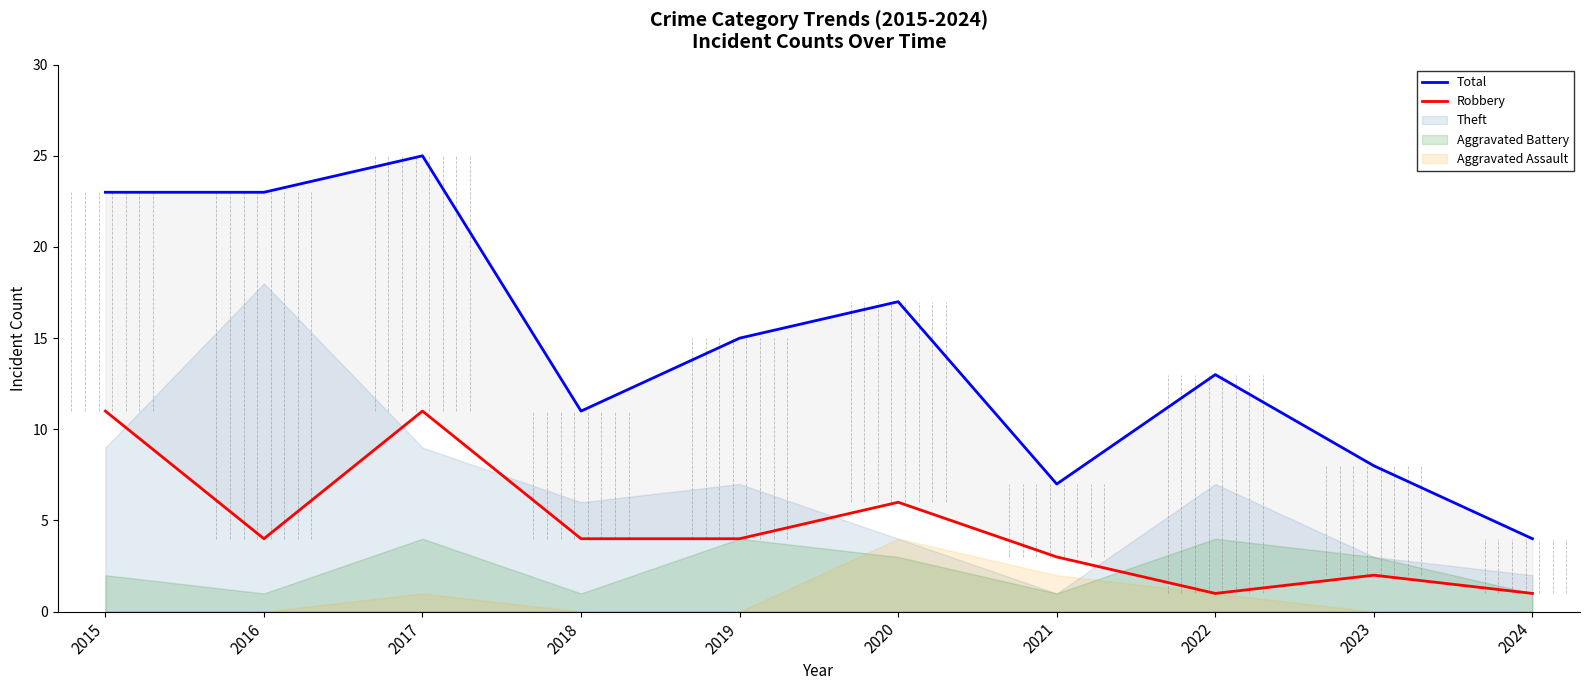

True or false: Total has a value of 11 at 2021.

False